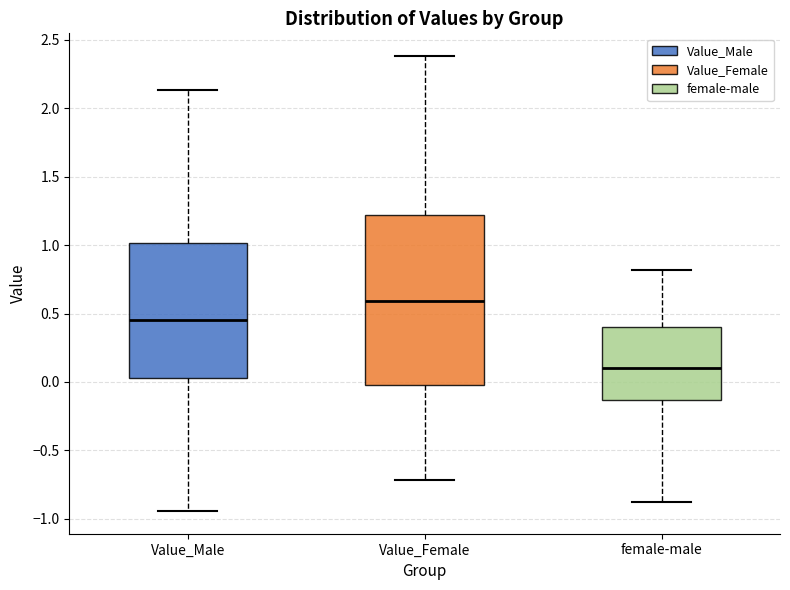

Reading left to right, read every box against the y-axis: the position of its median line, the range the box covers, and the ends of its whiskers. The values are not printed on the chart, so give them approximately, as read against the axis.

Value_Male: median 0.45, box 0.05 to 1.00, whiskers -0.95 to 2.15
Value_Female: median 0.60, box 0.00 to 1.20, whiskers -0.70 to 2.40
female-male: median 0.10, box -0.15 to 0.40, whiskers -0.90 to 0.80